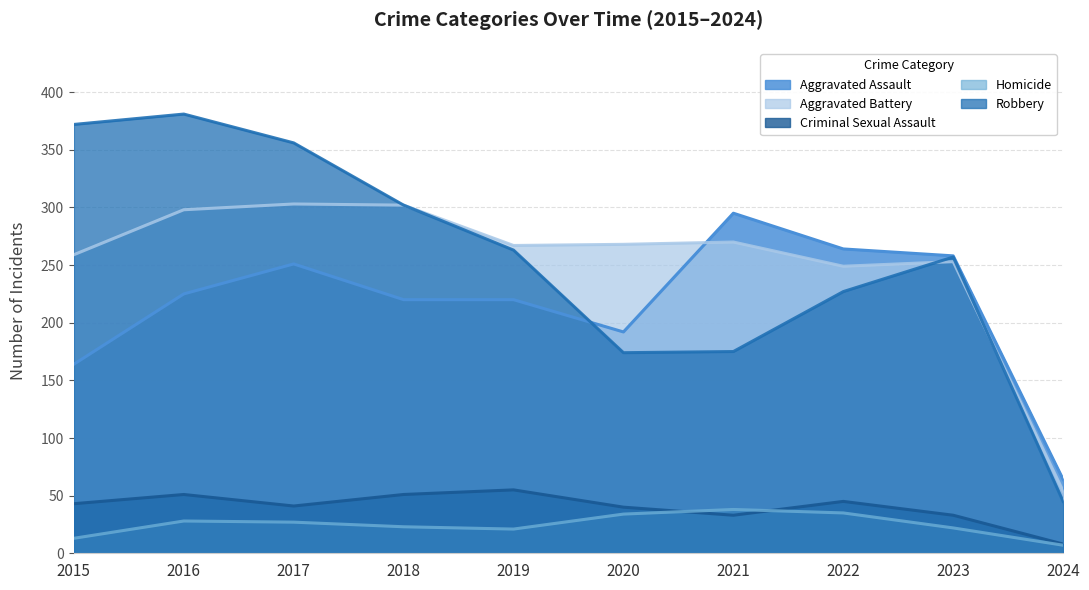

At which category does Homicide reach its first local peak?

2016